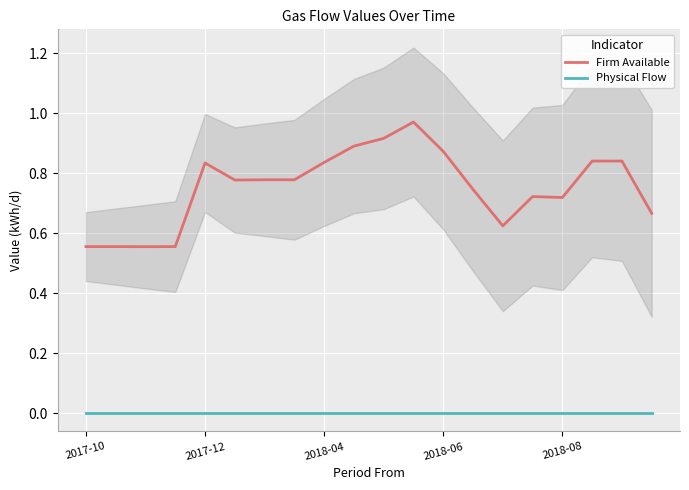

The Physical Flow series shows 0.0 at 2018-08. True or false?

True